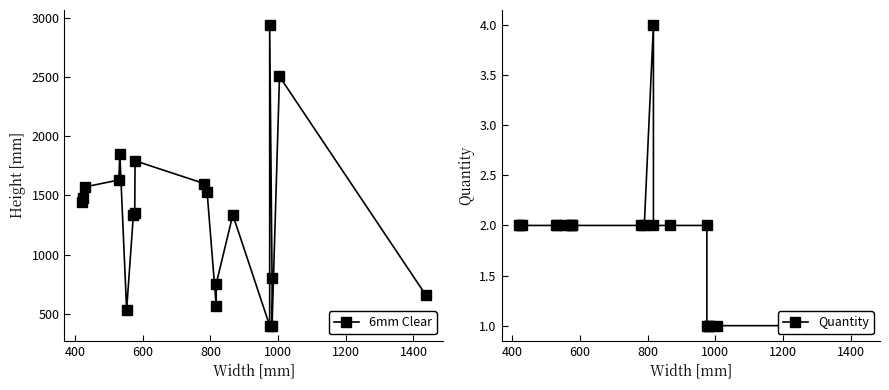

At how many categories does at least one series exceed 2573?

1